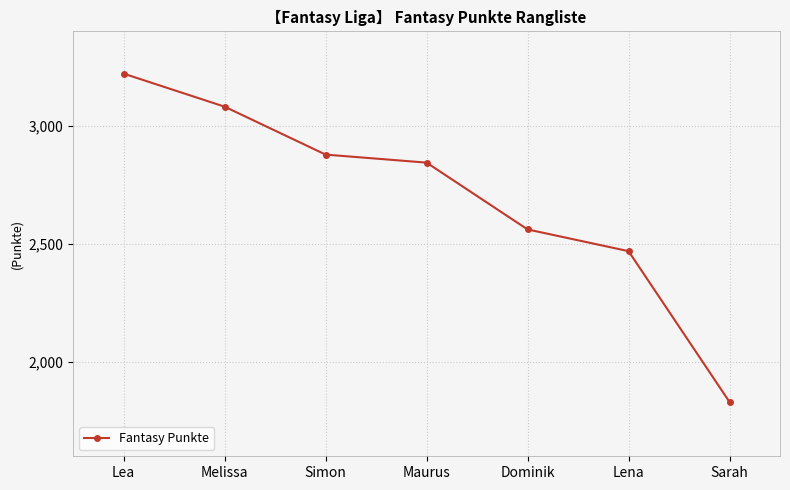

What is the smallest value displayed?

1830